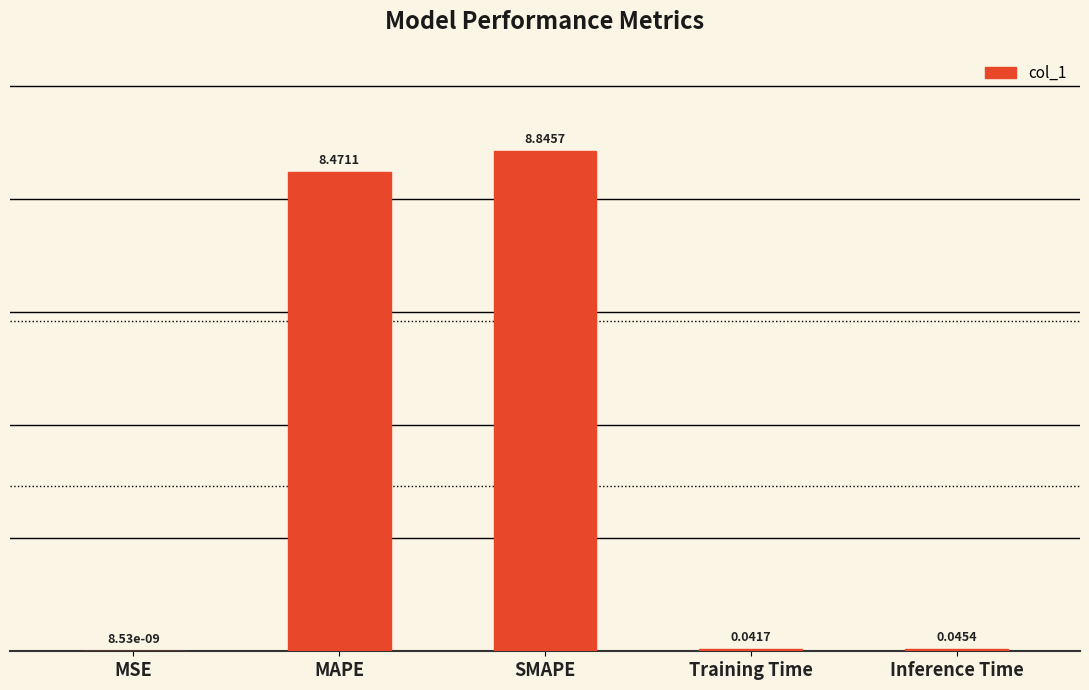

What is the sum of all values?

17.4